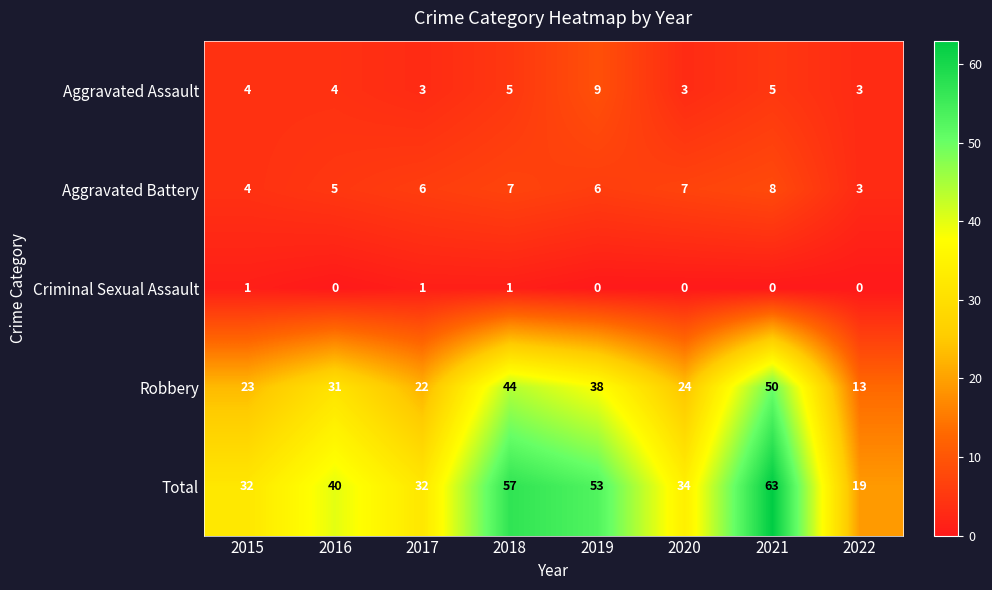

What is the difference between the maximum and second lowest values in the Robbery series?

28